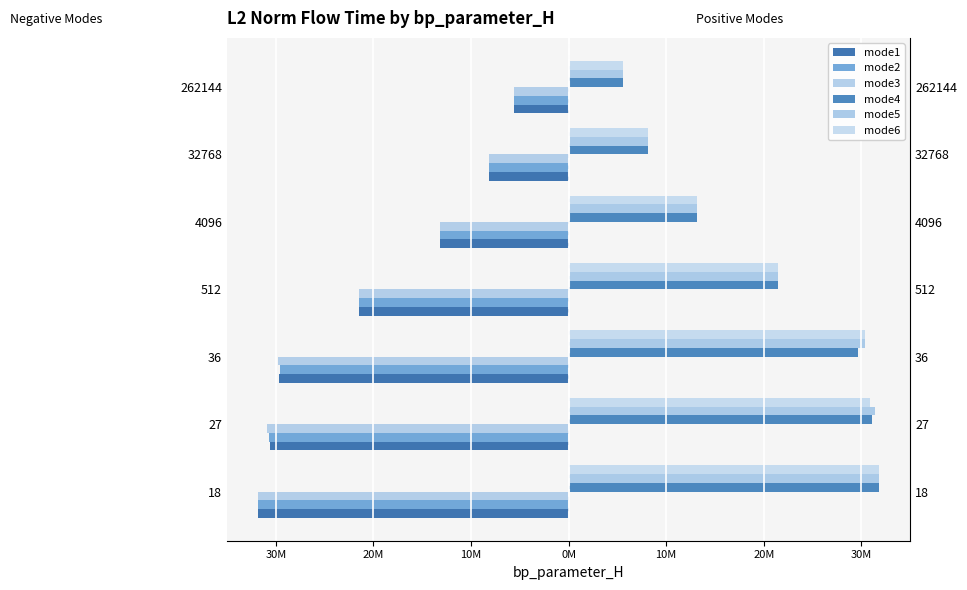

Which series changed the most between 18 and 262144?

mode1